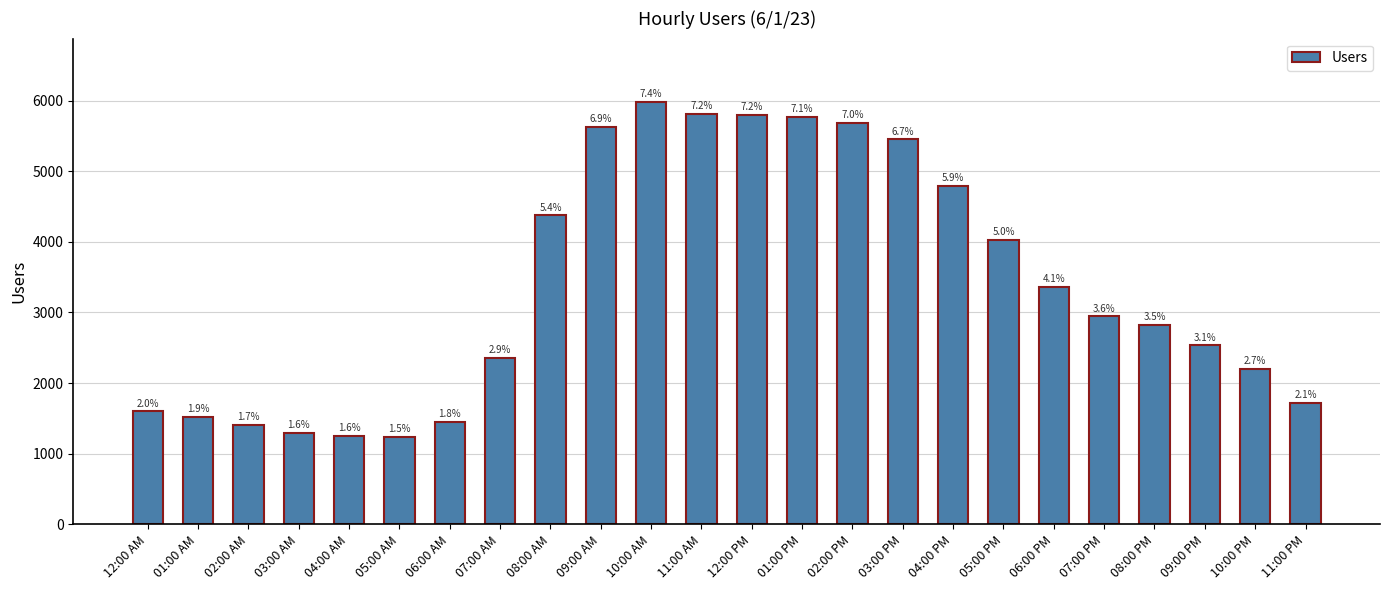

What is the value of the 14th bar from the left?

5768